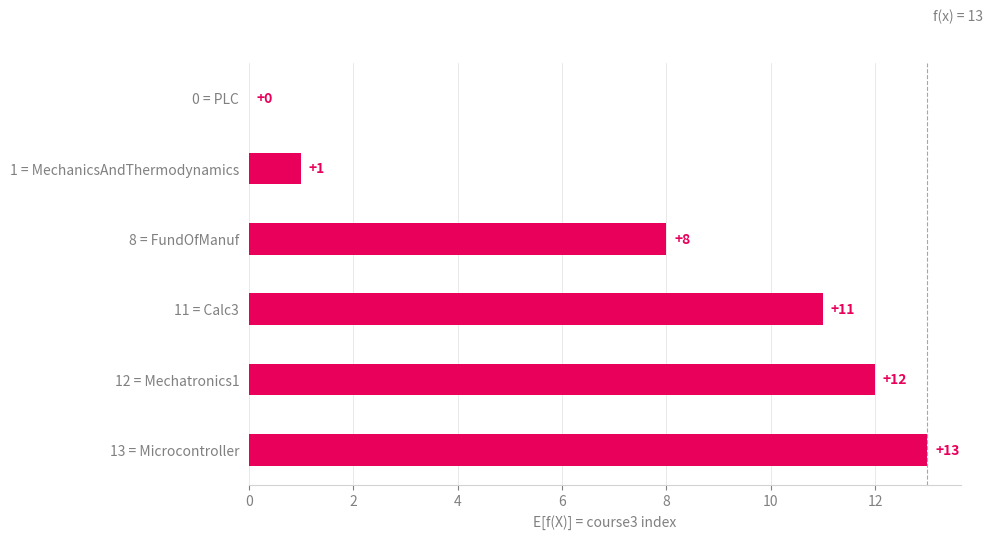

Are the bars grouped side by side (vs. stacked)?

No